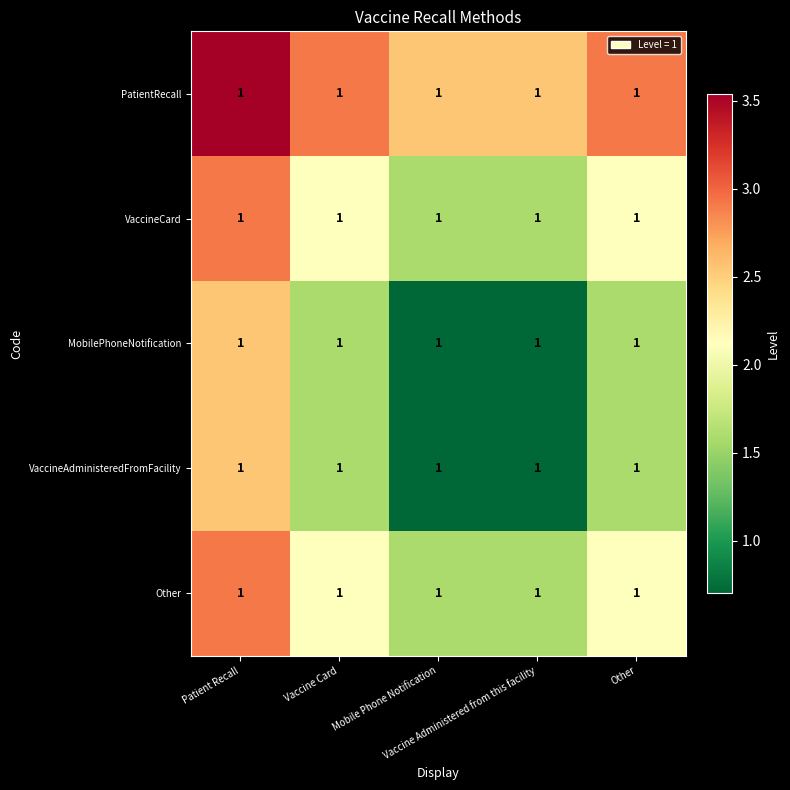

At which category is the sum across all series the highest?

Patient Recall